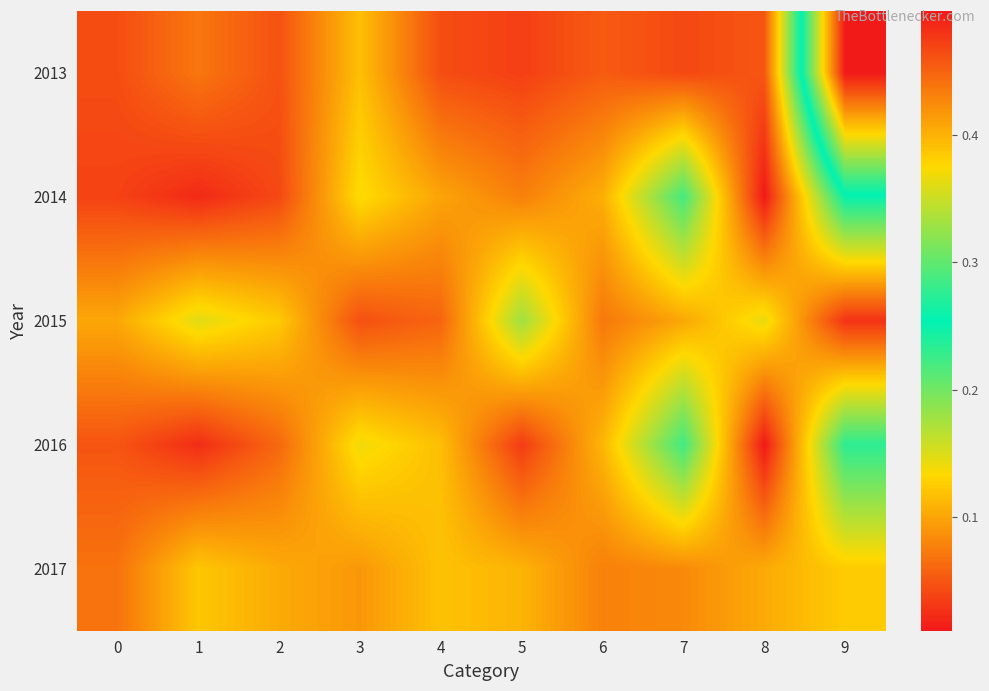

At 8, list the series in order from smallest to largest.

2016, 2014, 2013, 2017, 2015